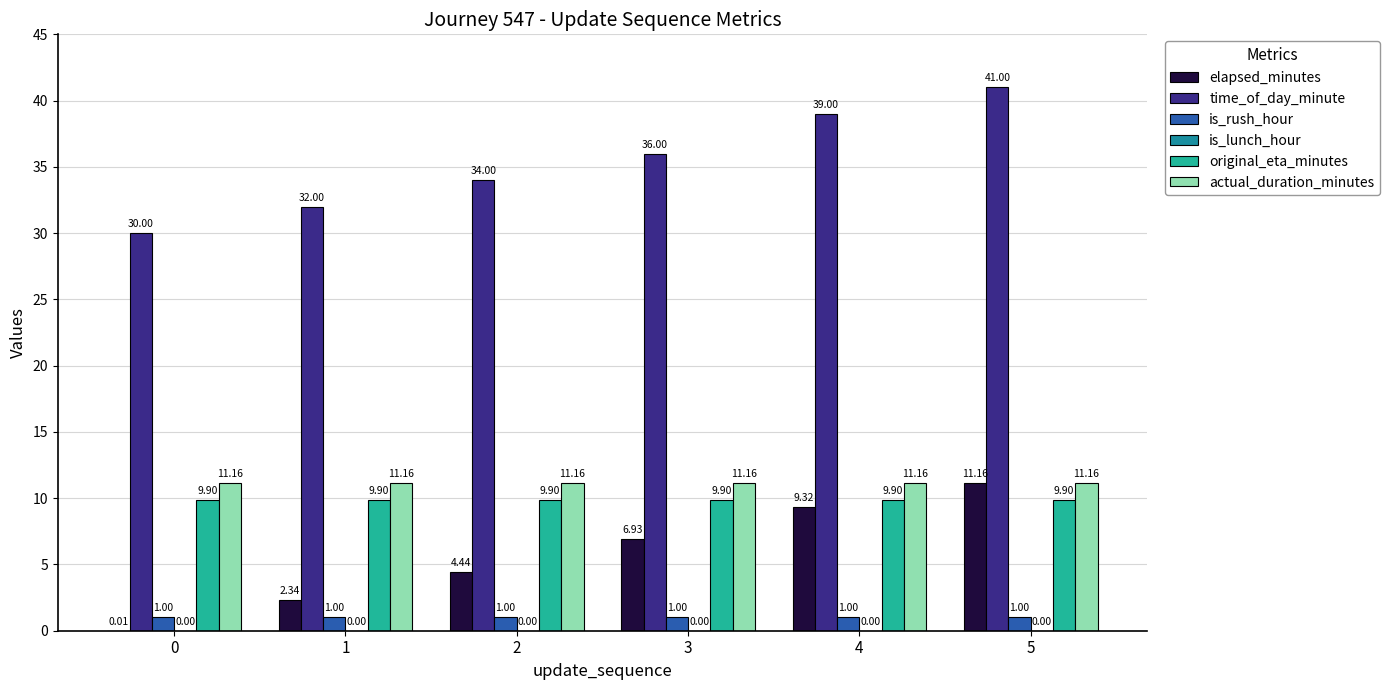

Read the original_eta_minutes value at 0.

9.9